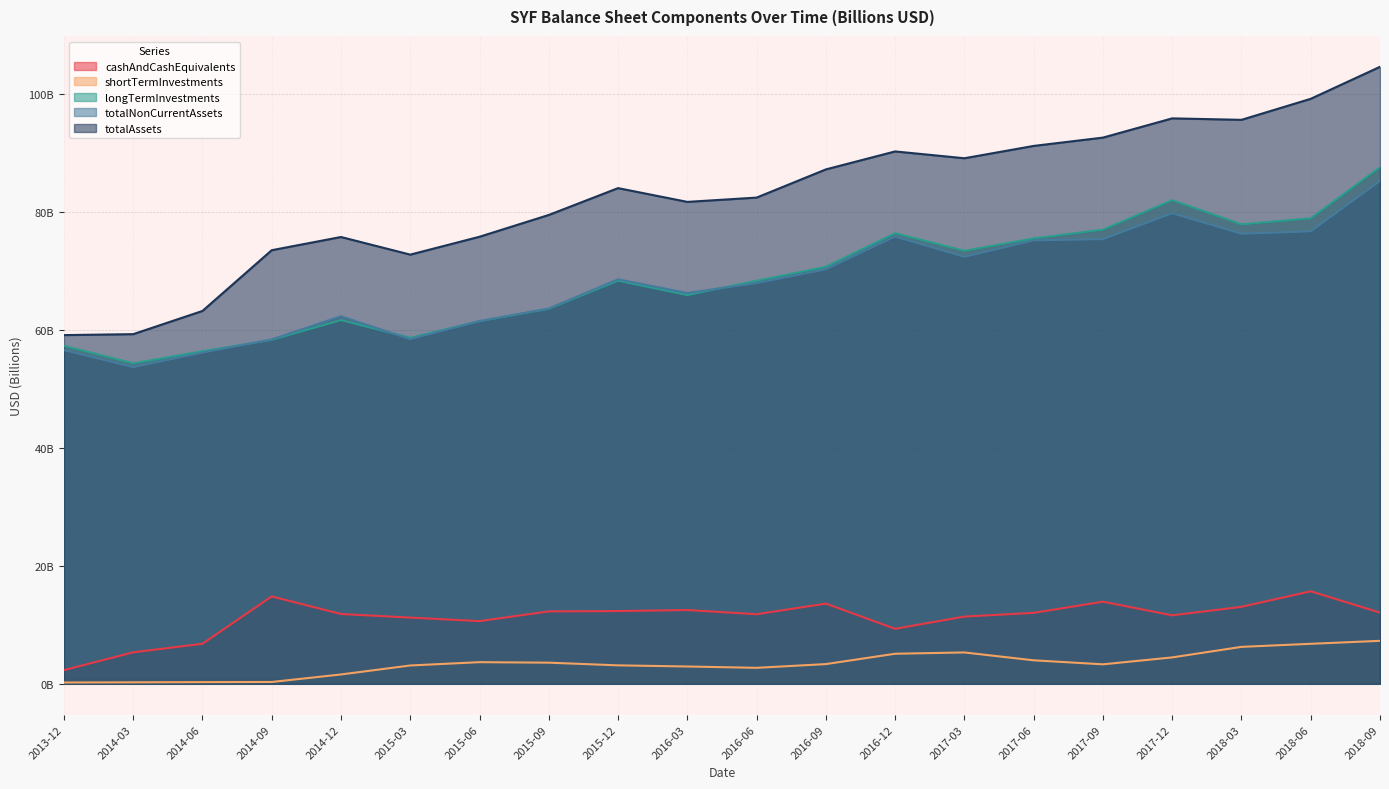

What is the sum of the totalNonCurrentAssets values at 2014-03 and 2016-12?

129.5